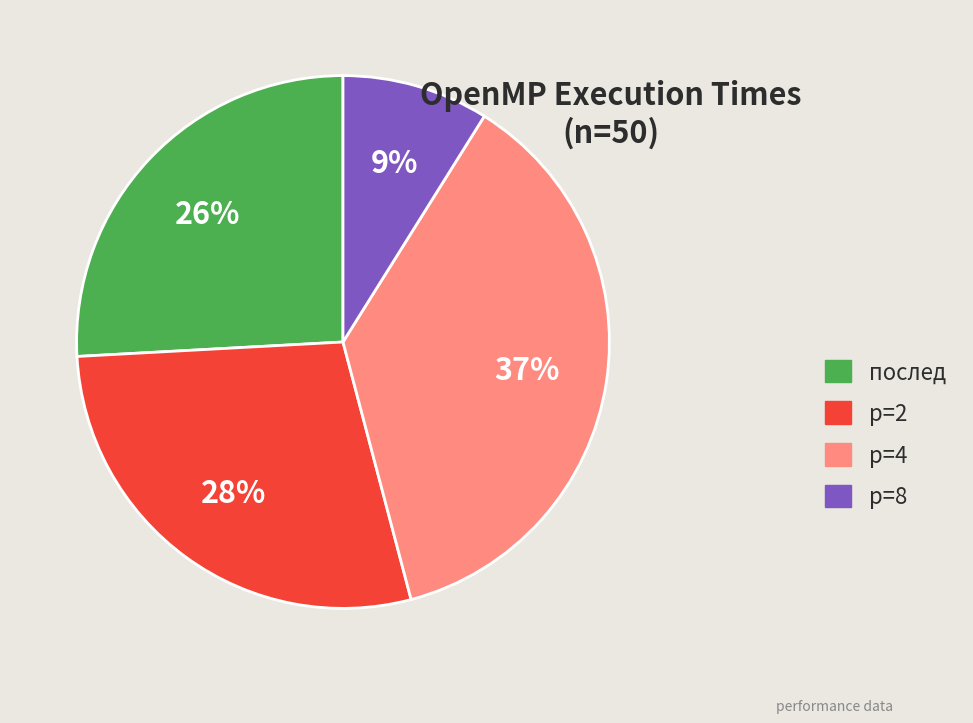

How many segments does this pie chart have?

4